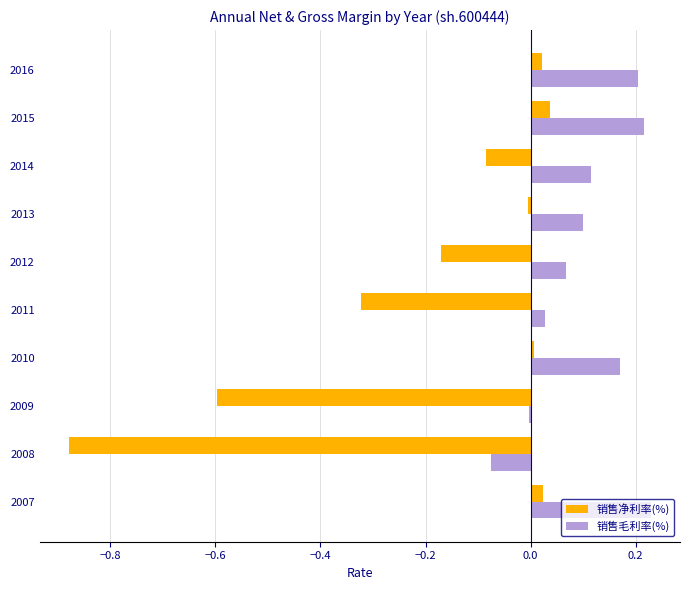

List the labels in order of 销售毛利率(%) value, largest first.

2007, 2015, 2016, 2010, 2014, 2013, 2012, 2011, 2009, 2008